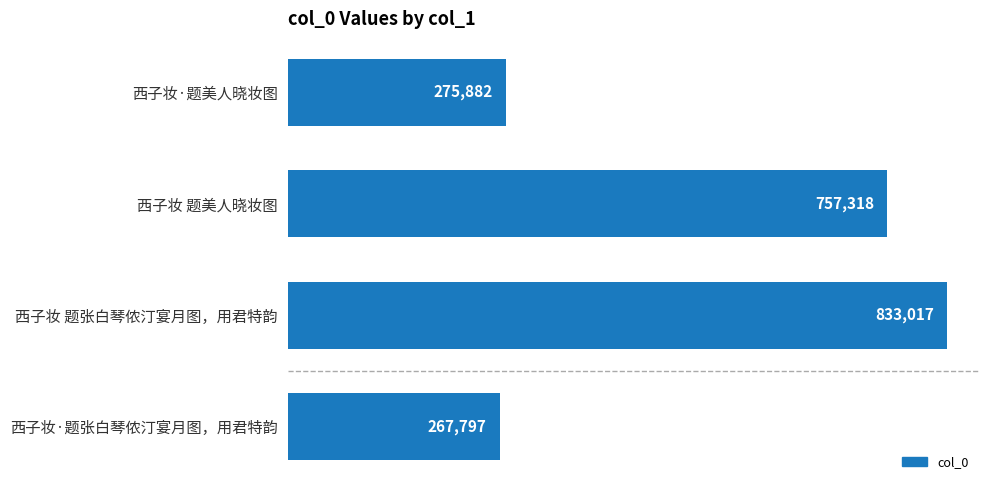

Between 西子妆 题张白琴侬汀宴月图，用君特韵 and 西子妆 题美人晓妆图, which is larger?

西子妆 题张白琴侬汀宴月图，用君特韵